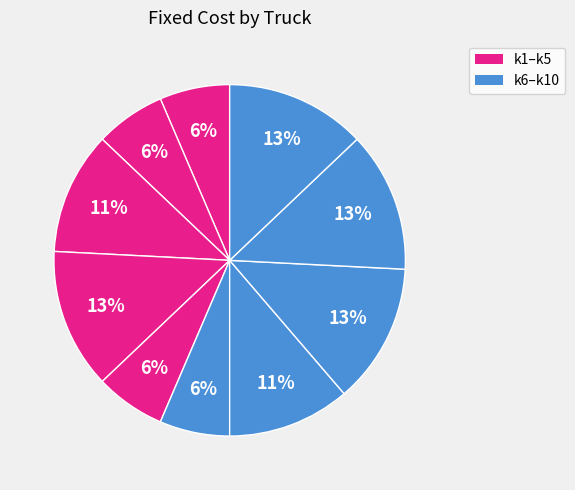

Count the number of slices in the pie.

10